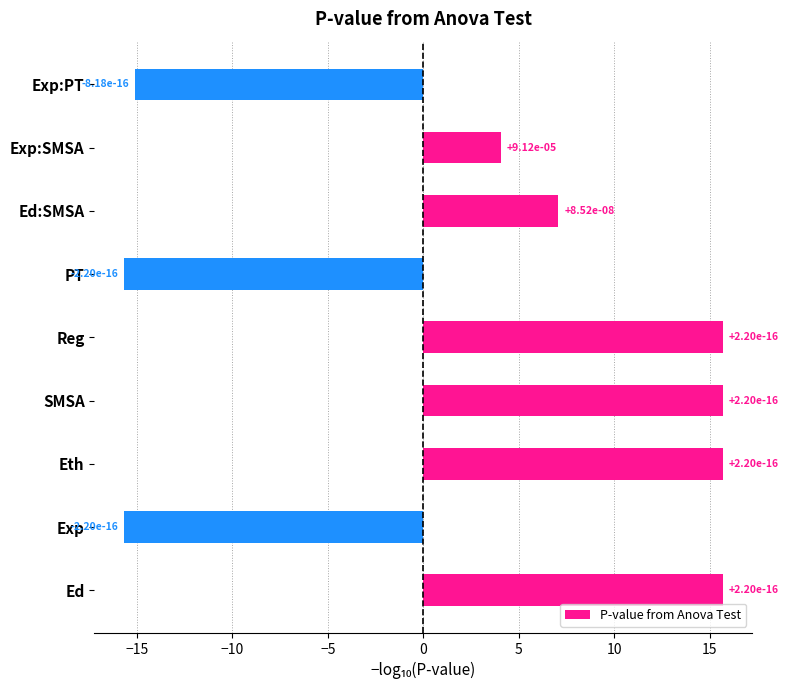

Does the chart contain any negative values?

Yes